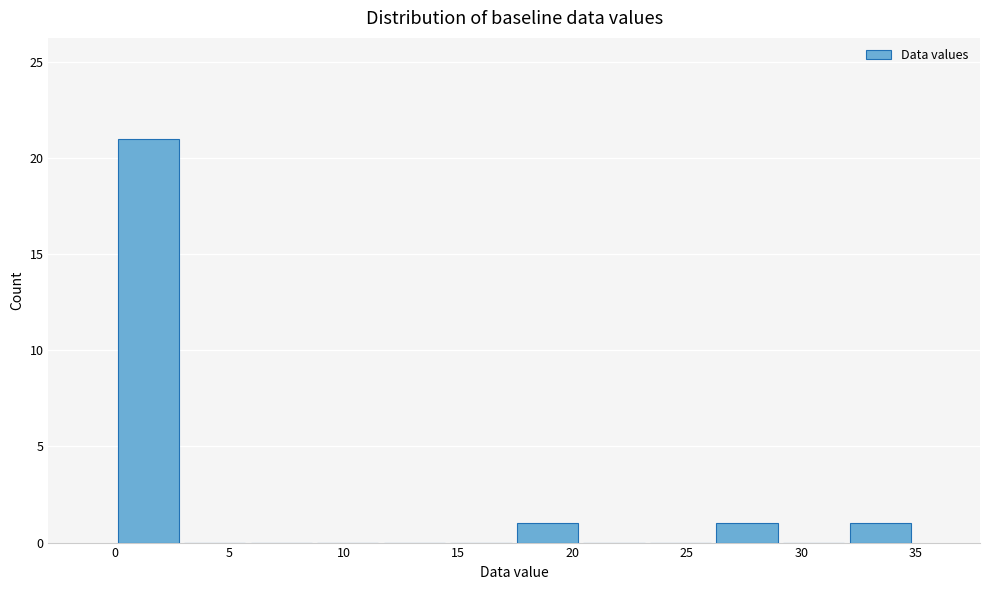

What is the height of the bar covering 0.0 to 3.0 on the x-axis? Neither the bar edges nor the heights are printed on the chart, so give them approximately, as read against the axes.

21